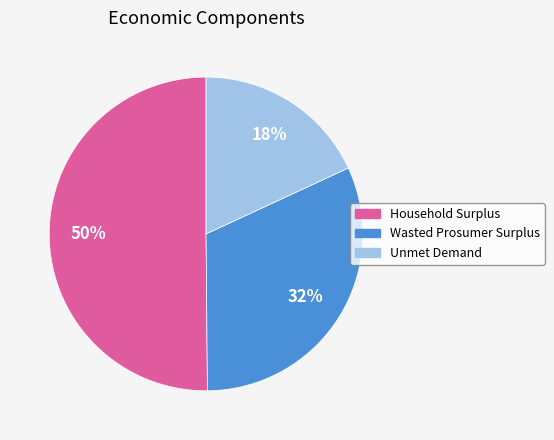

What is the largest slice in the pie chart?

Household Surplus